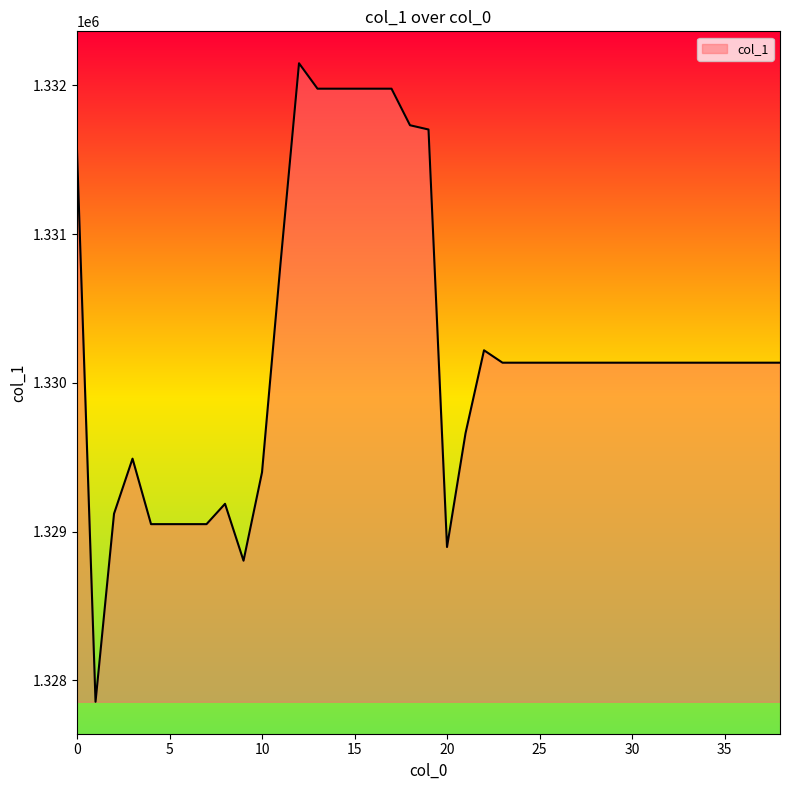

What is the greatest value displayed?

1332148.7